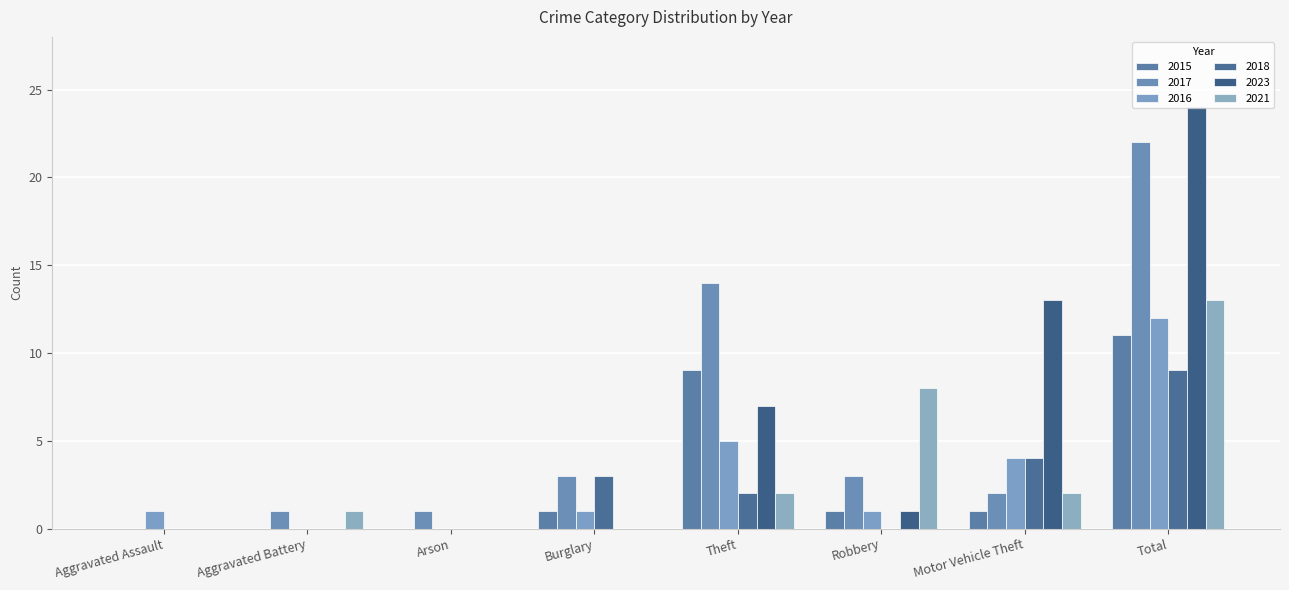

At which label does 2023 reach its peak?

Total